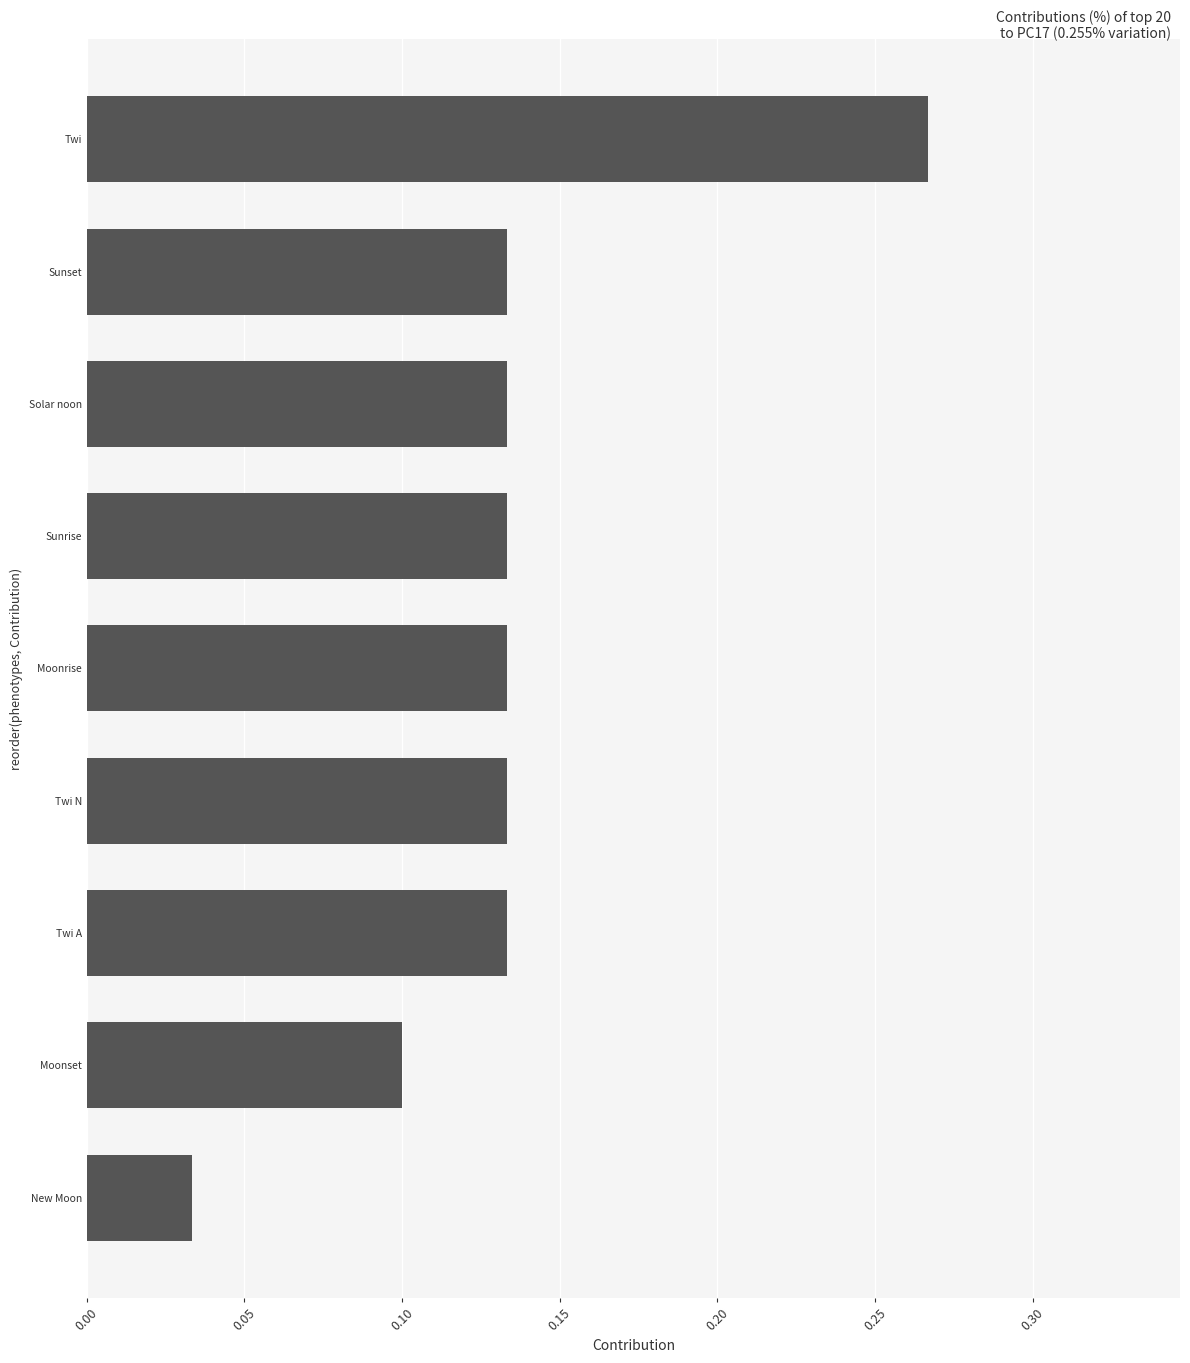

Is it true that the value at Twi N is 0.2?

False